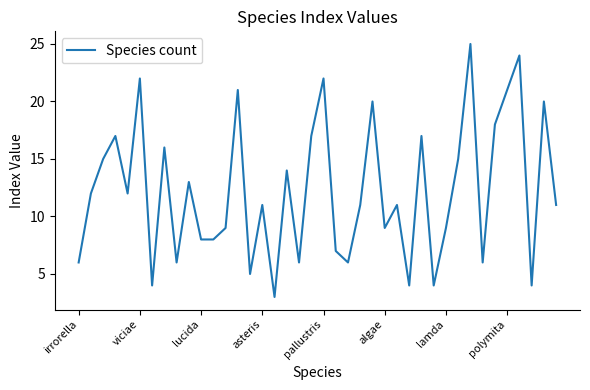

What is the greatest value displayed?

25